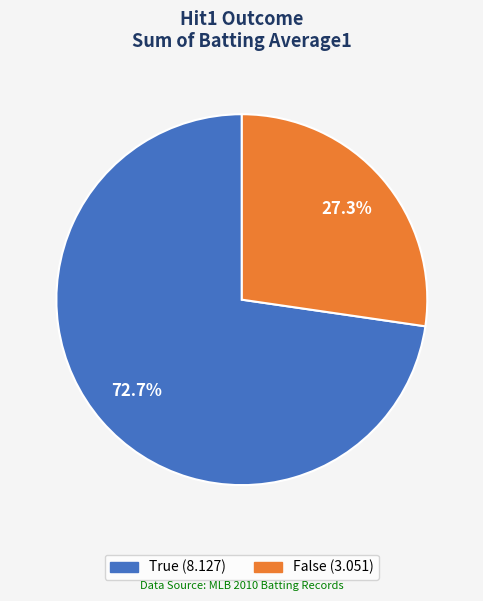

What percentage is the True slice, to the nearest percent?

73%